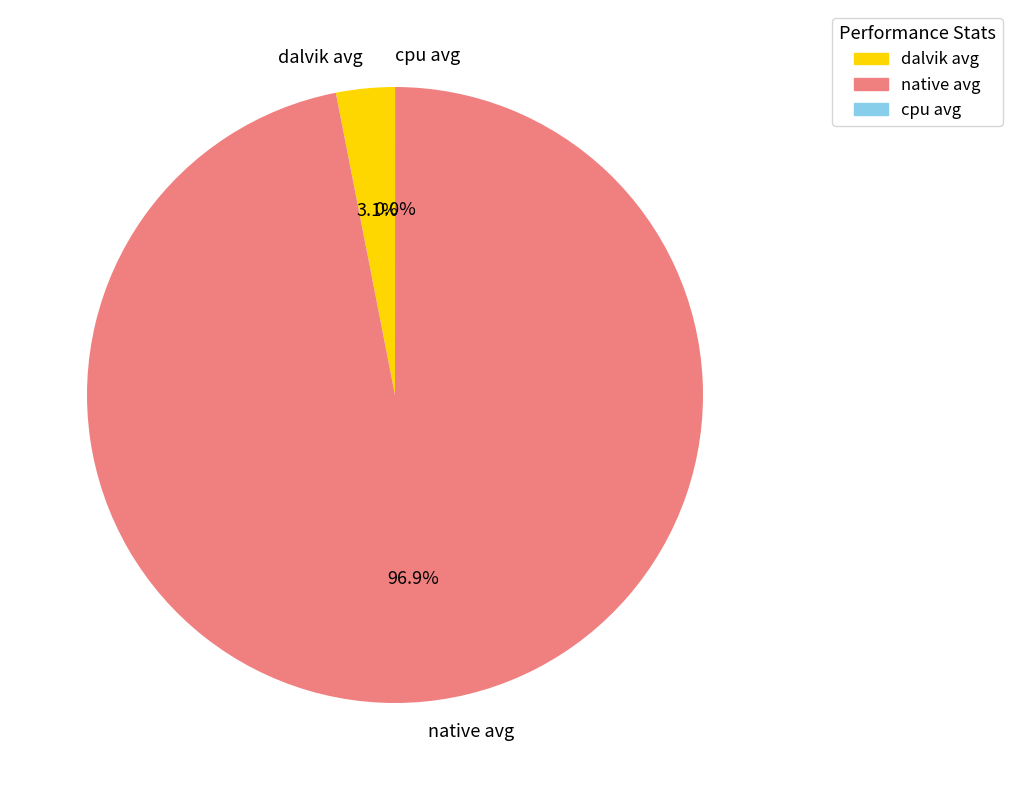

Which slice represents more than half of the pie?

native avg